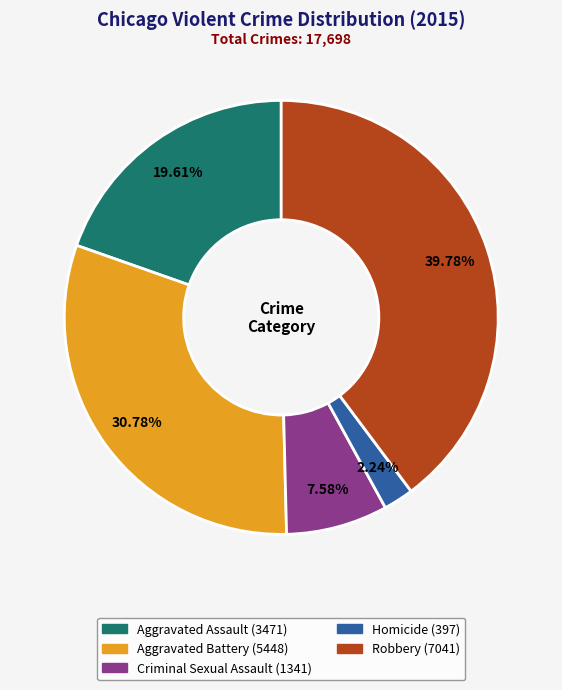

Count the number of slices in the pie.

5